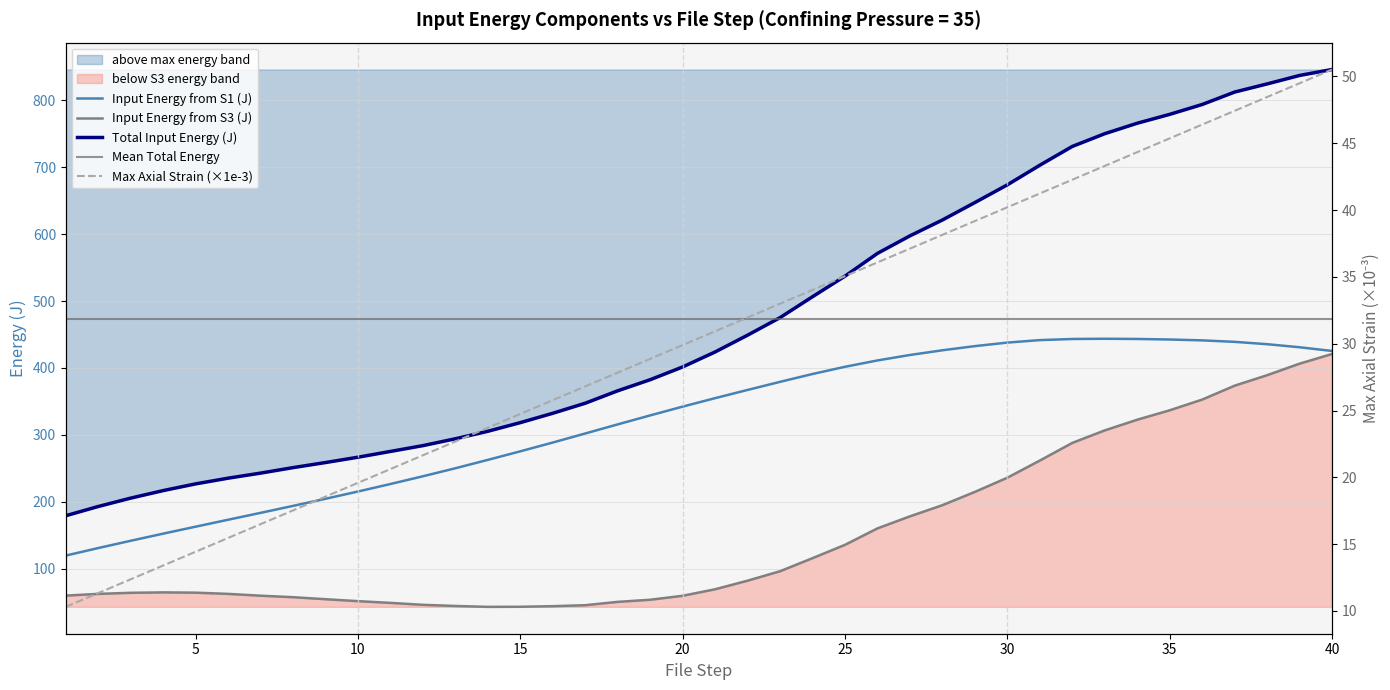

True or false: Input Energy from S1 (J) and Input Energy from S3 (J) intersect in this chart.

False